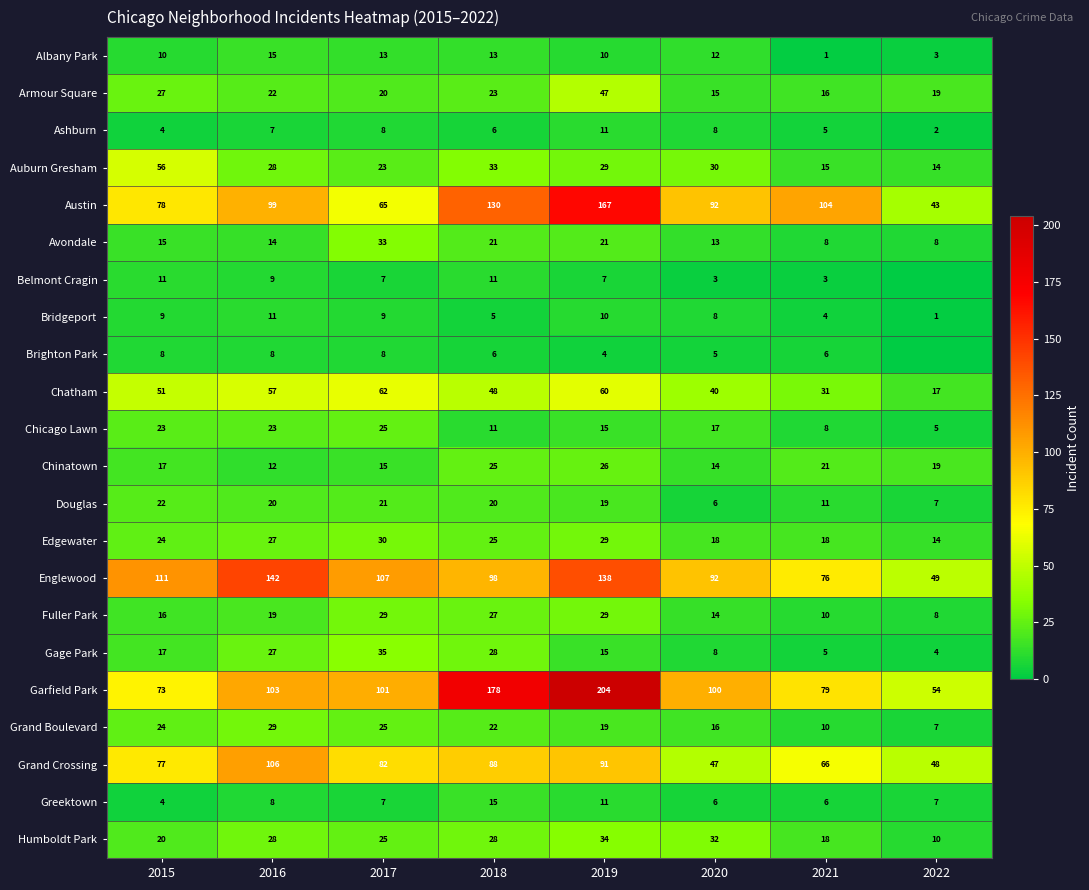

At which label is Chinatown closest to 19?

2022